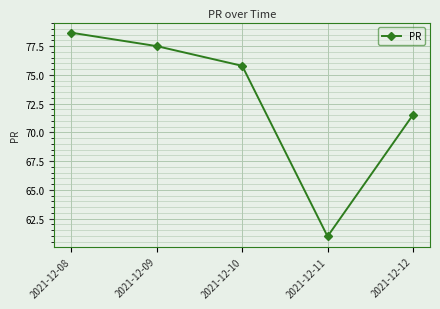

What is the value of the 3rd point from the left?

75.8